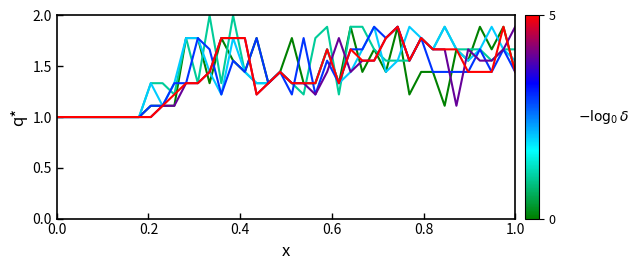

What is the greatest value displayed?

2.0